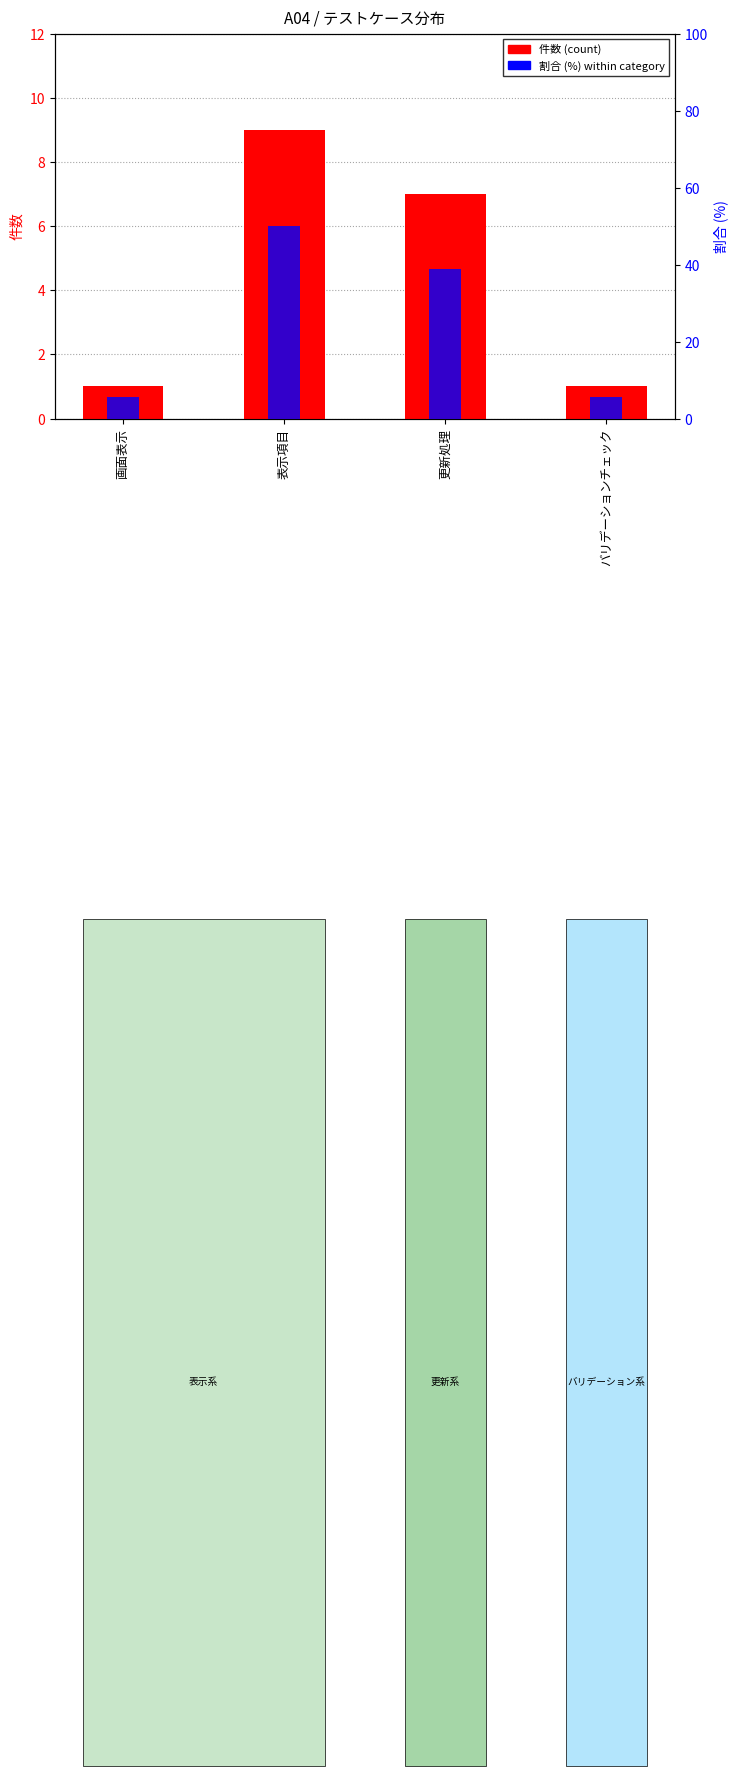

What is the difference between the 割合 (%) within category values at 更新処理 and バリデーションチェック?

33.3